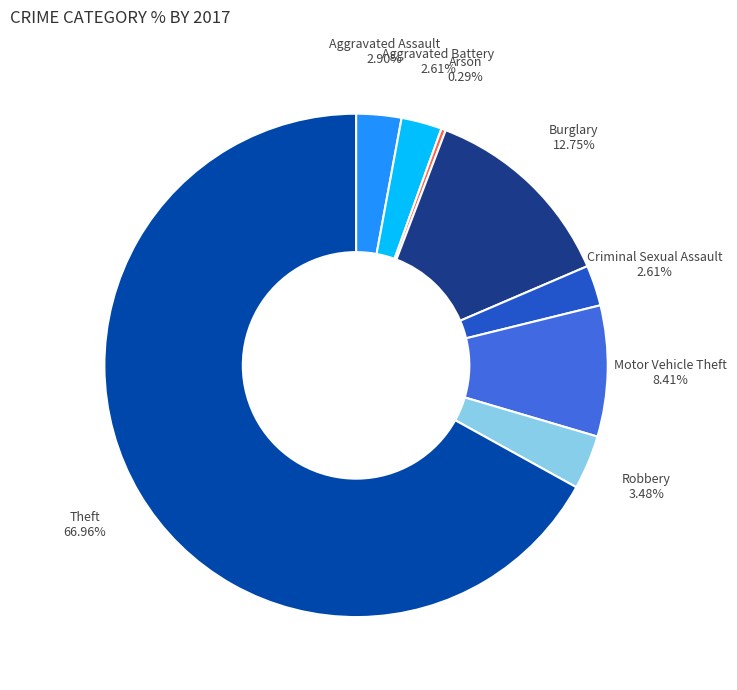

True or false: Criminal Sexual Assault accounts for 3% of the total.

True